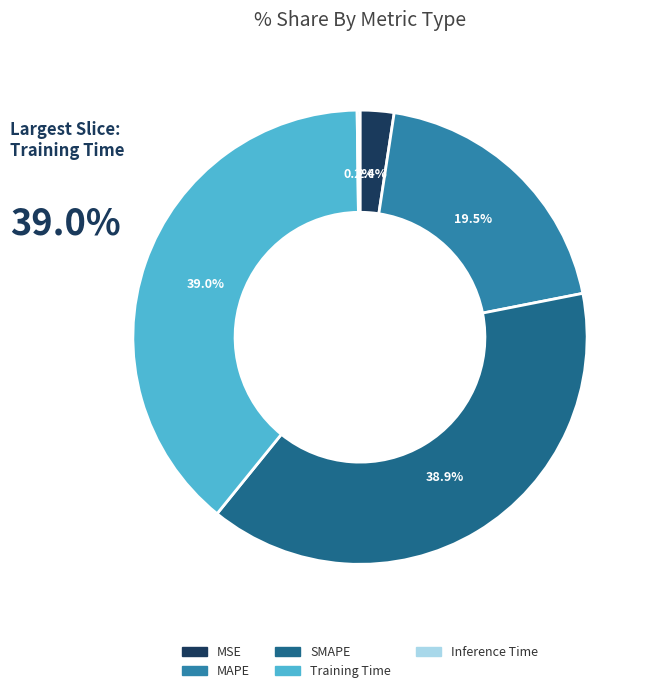

To the nearest percent, what is the difference between the SMAPE and MAPE slice percentages?

19%